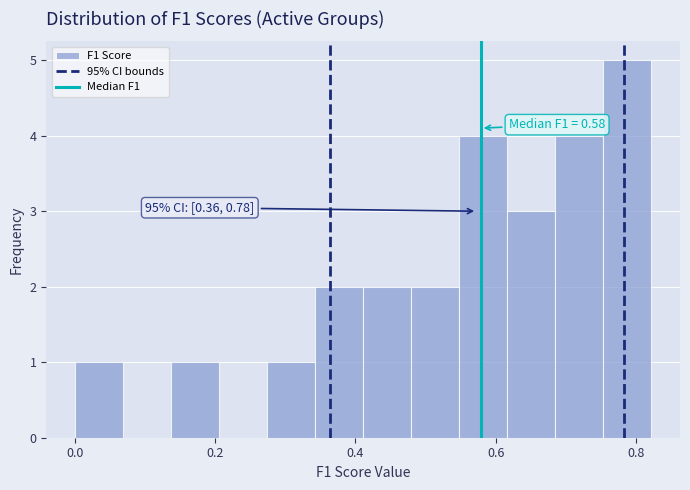

Around what value on the x-axis is the tallest bar? Give the approximate position of its centre, as read against the axis.

0.78